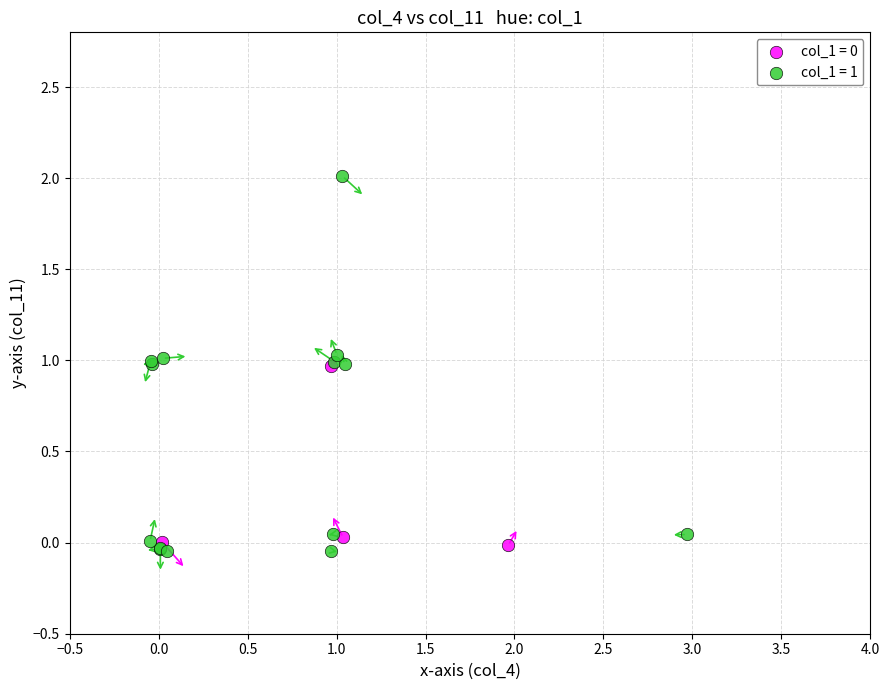

Which series has the largest Y range (max minus min)?

col_1 = 1